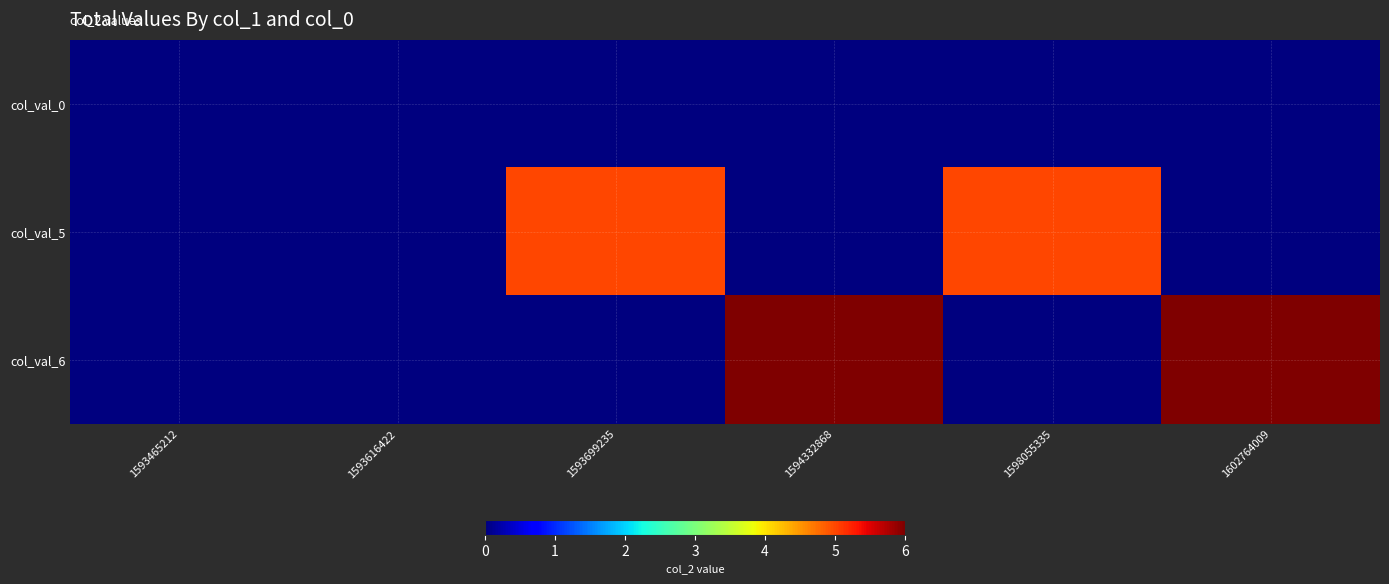

What is the total value across all series at 1594332868?

6